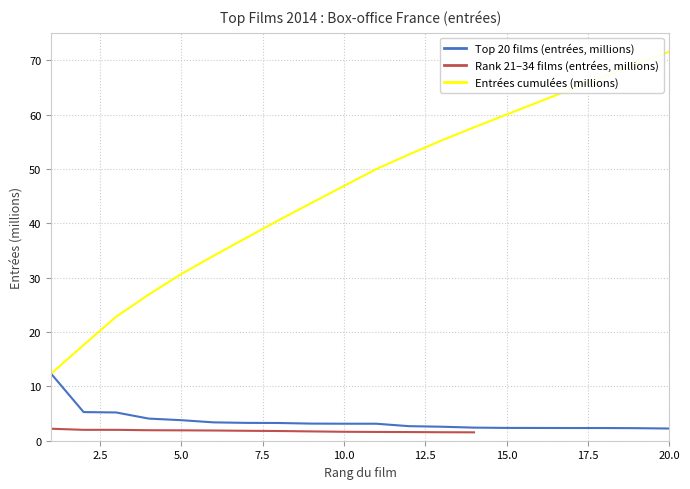

True or false: Entrées cumulées (millions) and Top 20 films (entrées) cross at least once.

False